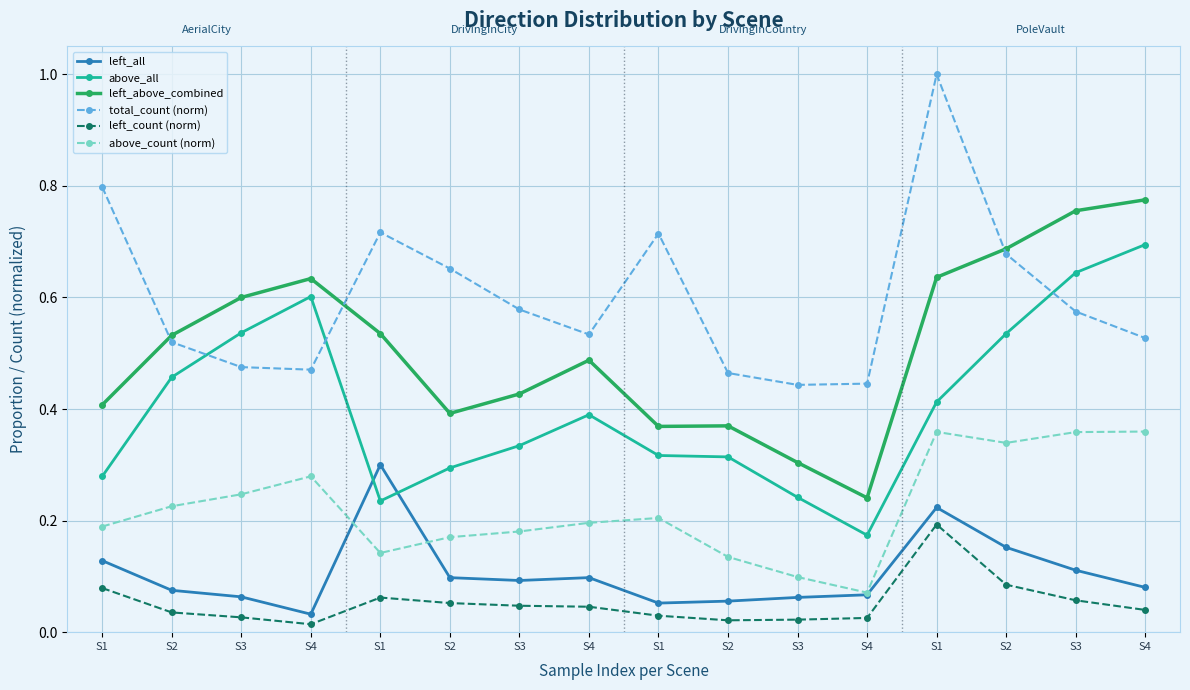

After their last crossing, which series has the higher values: above_all or total_count (norm)?

above_all